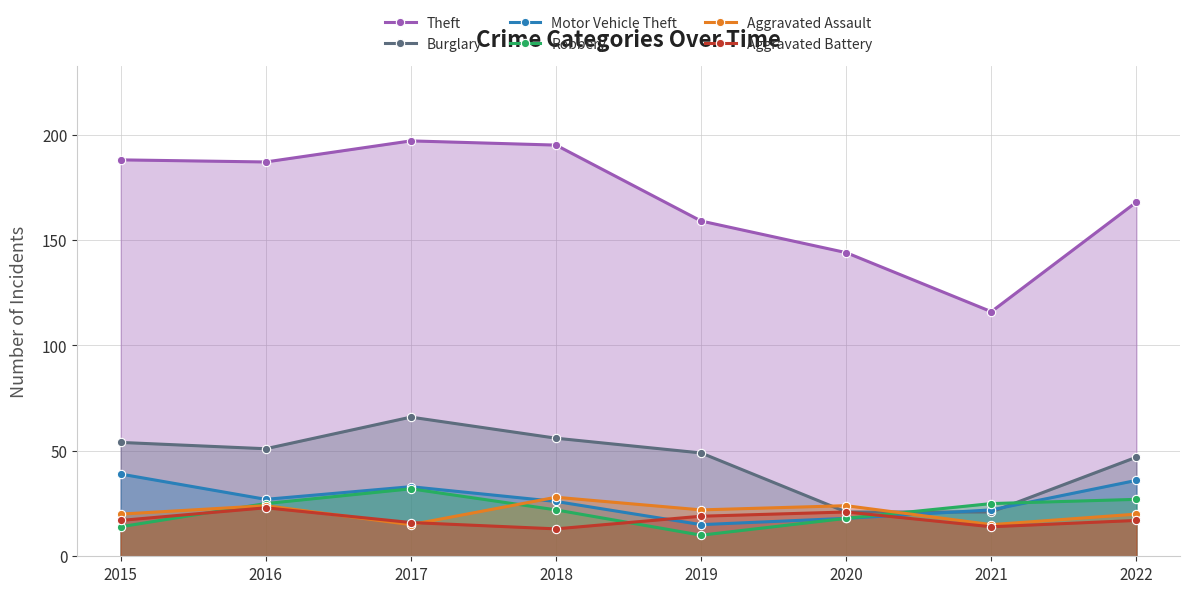

True or false: Theft has a value of 144 at 2020.

True